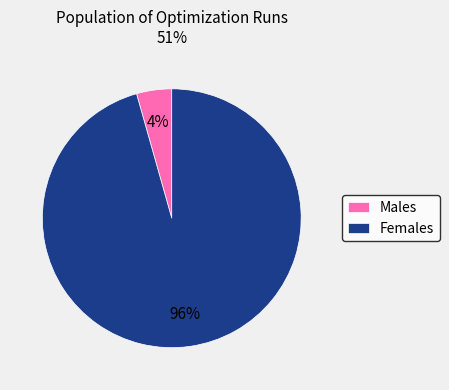

Which has a higher value, Females or Males?

Females